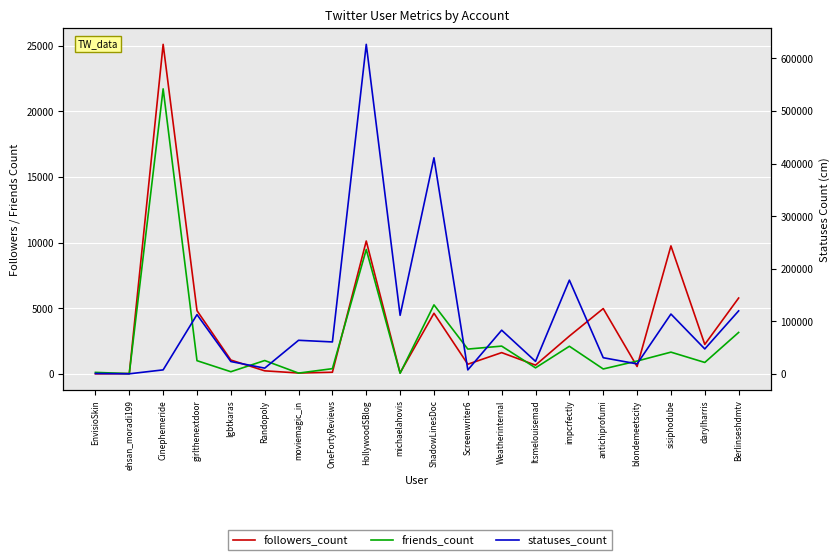

At how many categories does at least one series exceed 496480?

1